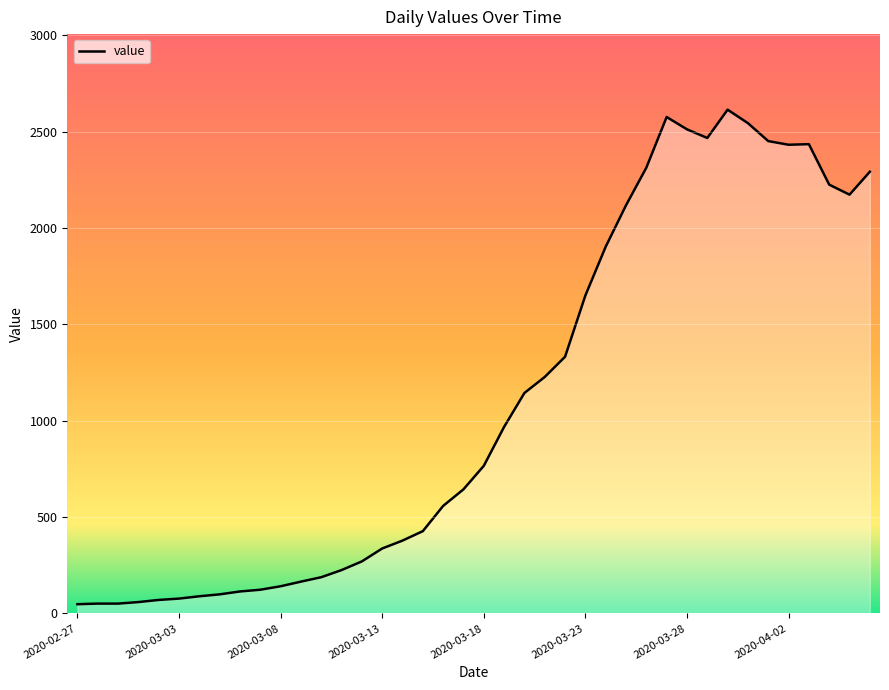

What is the maximum value shown in the chart?

2614